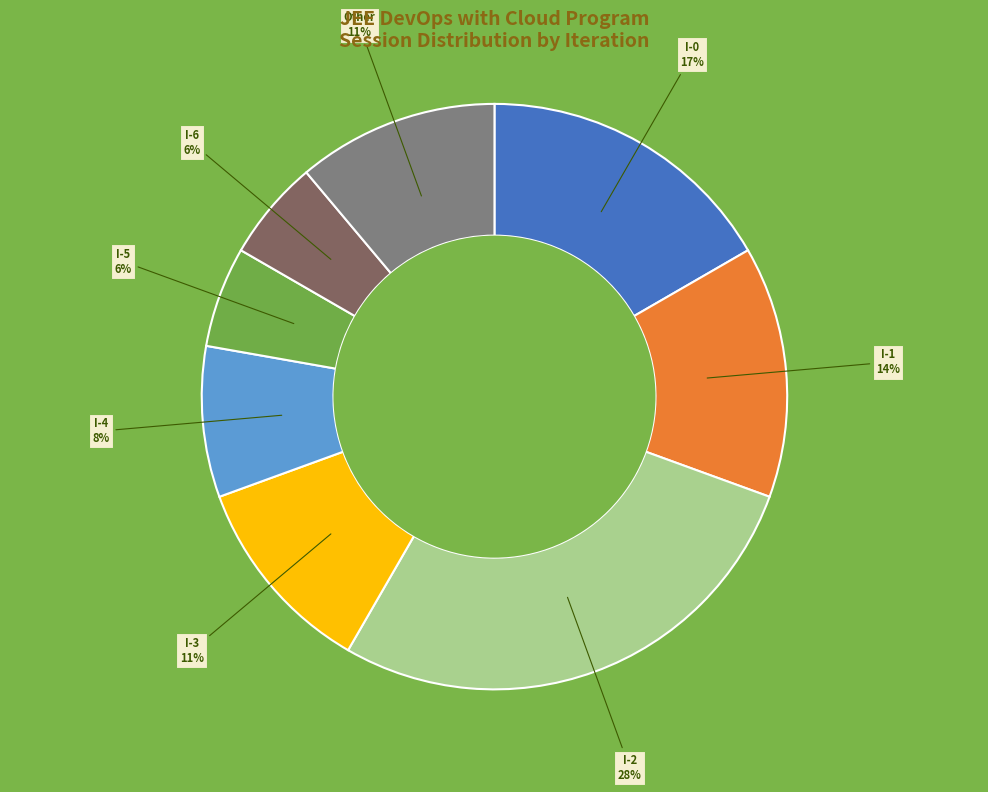

Does any single category account for the majority?

No